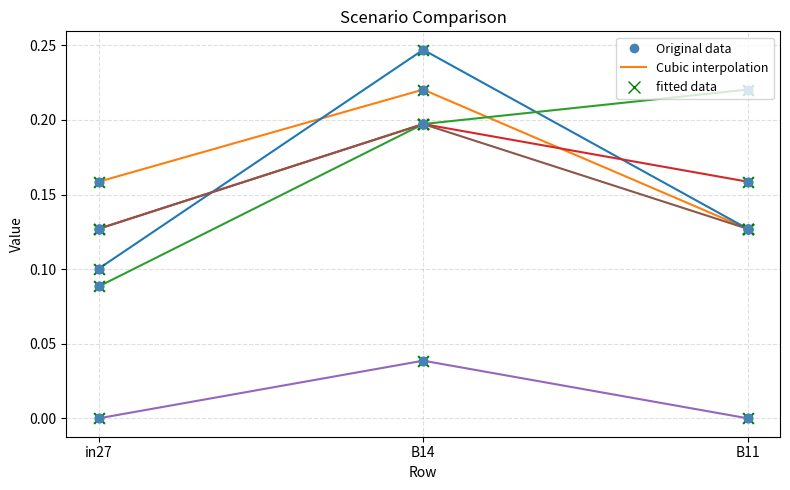

What is the total value across all series at B14?

1.1